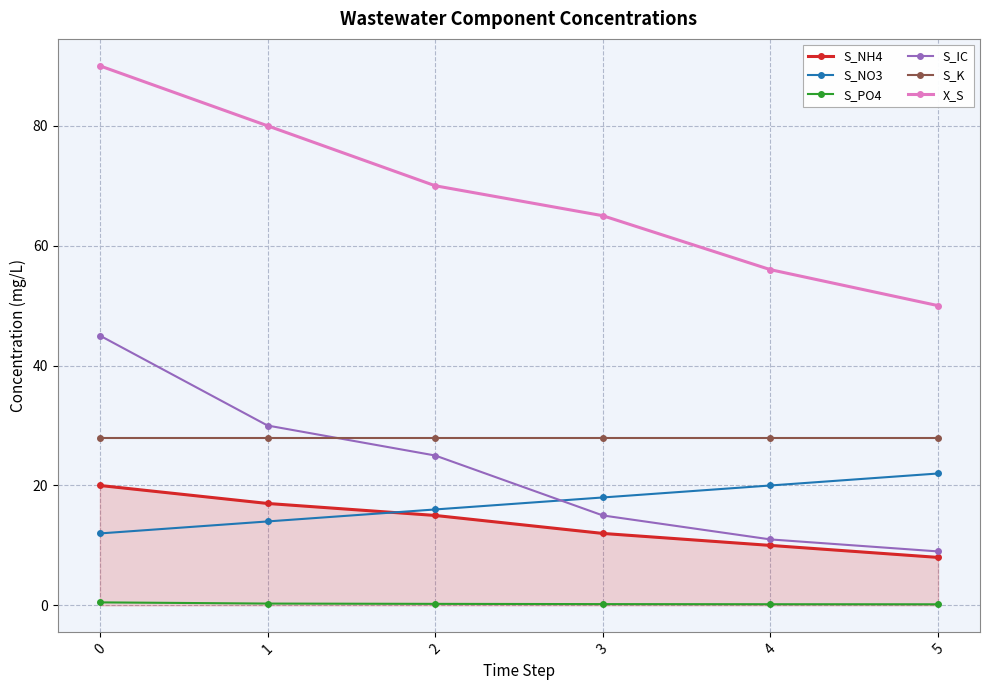

The value of S_IC at 0 is 45.0. True or false?

True